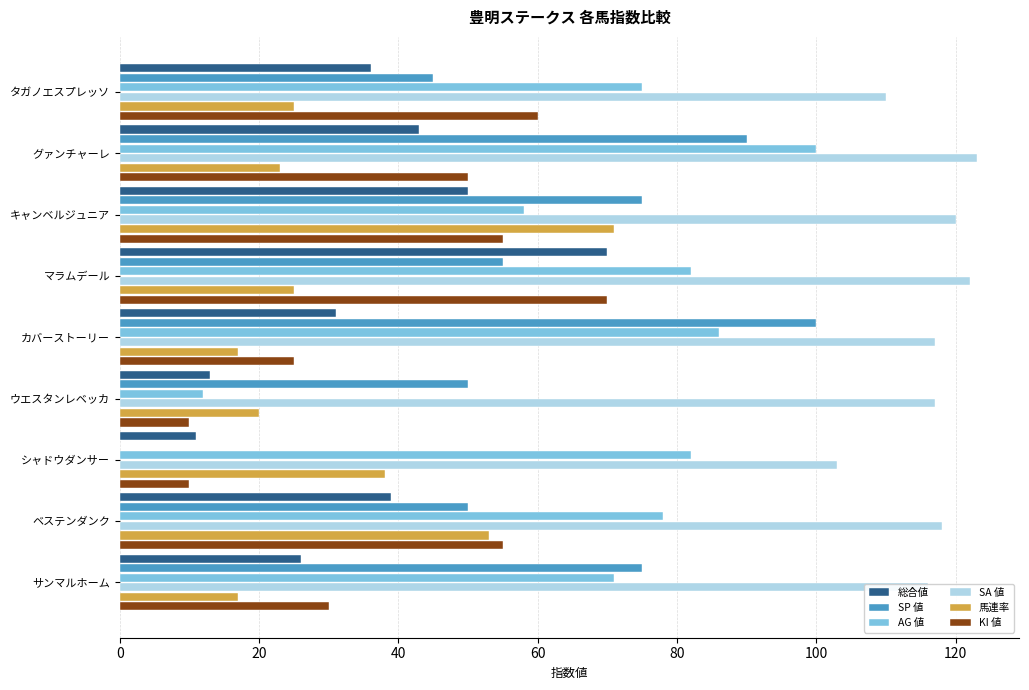

How many data points does each series have?

9